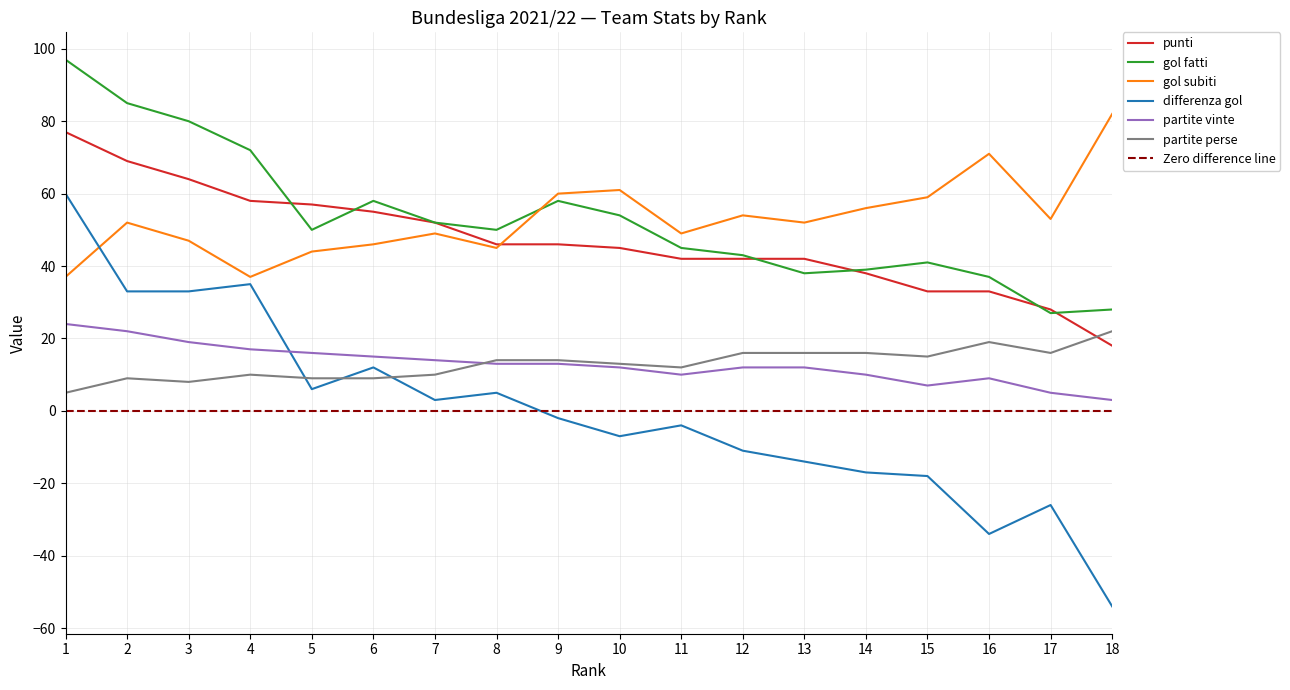

What is the total value across all series at 13?

146